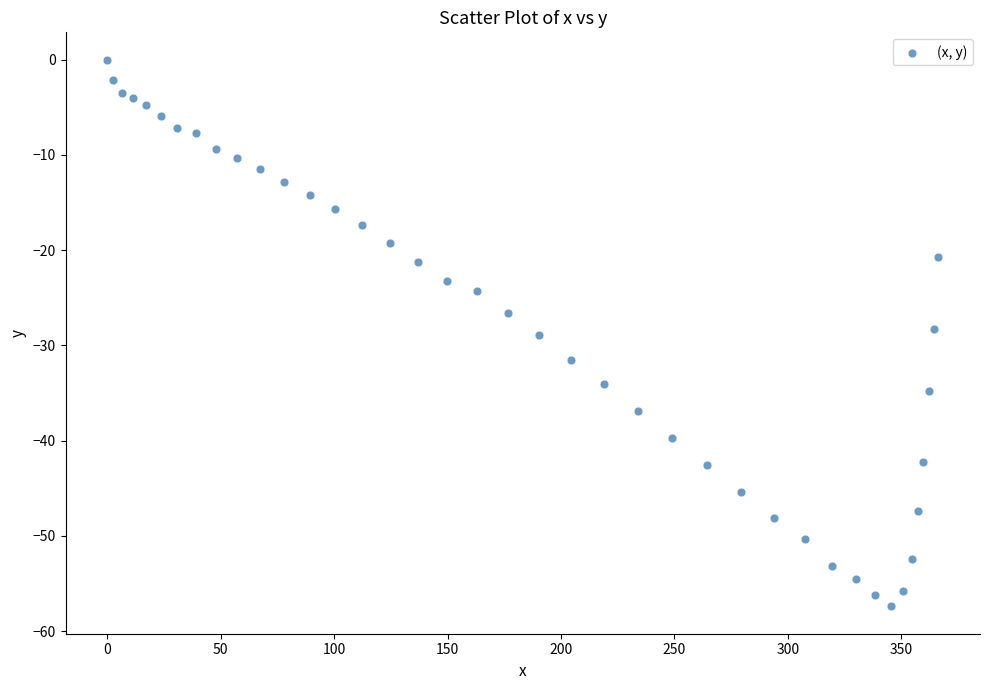

What is the range of X values (max minus min)?

366.3